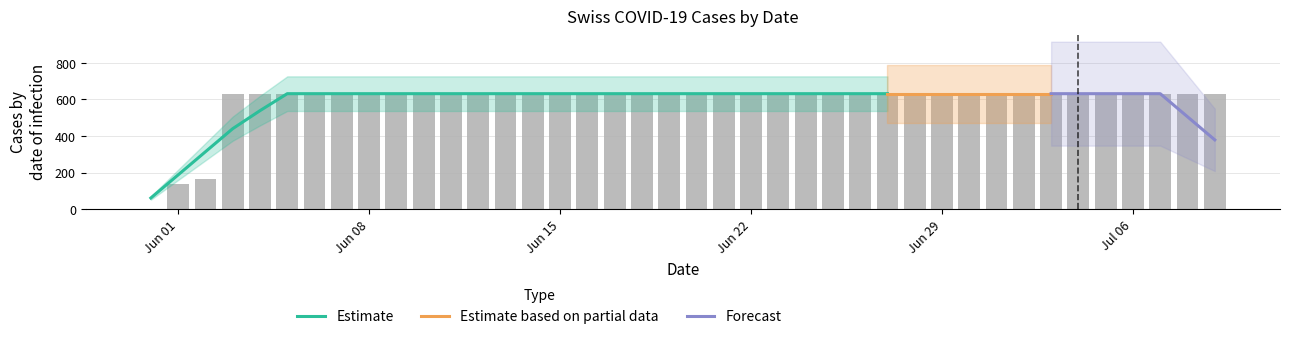

What is the minimum value for Estimate?

61.2